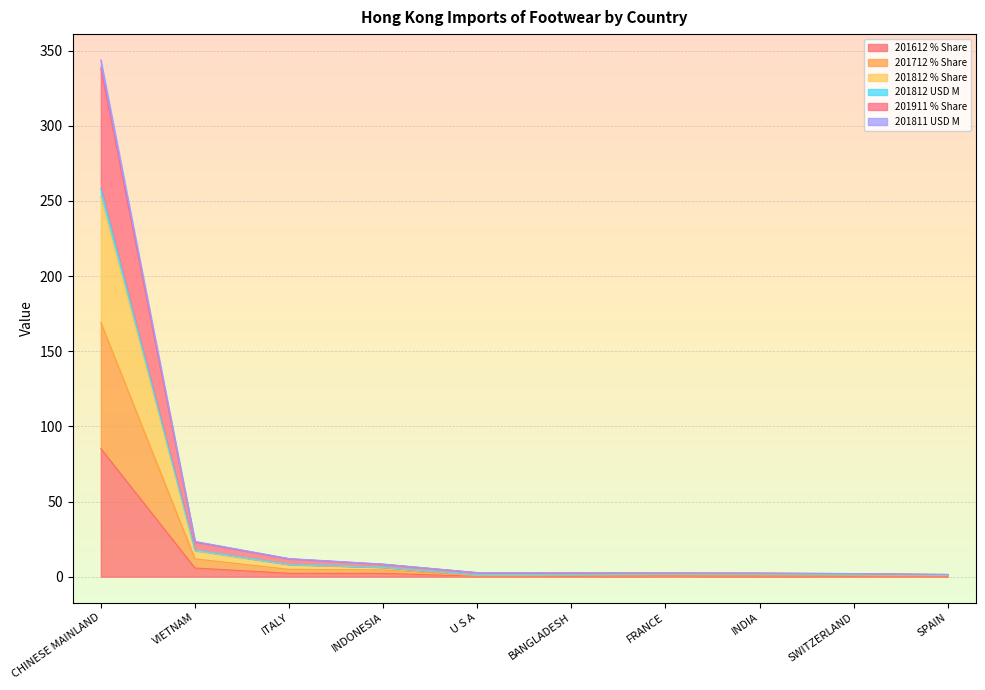

At which category is the sum across all series the highest?

CHINESE MAINLAND